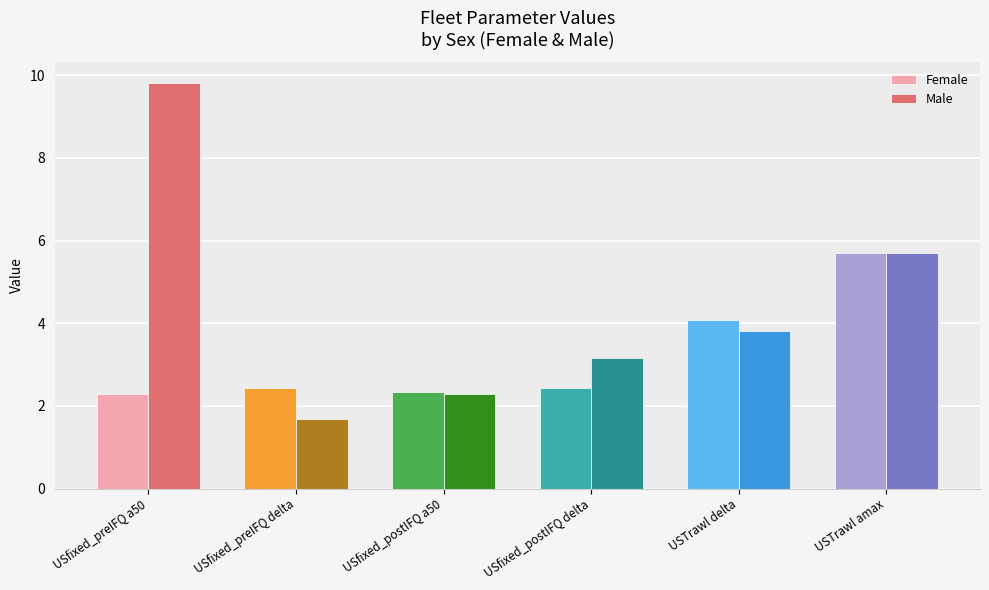

Reading left to right, what are all the values shown in this chart?

Female: USfixed_preIFQ a50=2.3	USfixed_preIFQ delta=2.4	USfixed_postIFQ a50=2.3	USfixed_postIFQ delta=2.4	USTrawl delta=4.1	USTrawl amax=5.7
Male: USfixed_preIFQ a50=9.8	USfixed_preIFQ delta=1.7	USfixed_postIFQ a50=2.3	USfixed_postIFQ delta=3.1	USTrawl delta=3.8	USTrawl amax=5.7